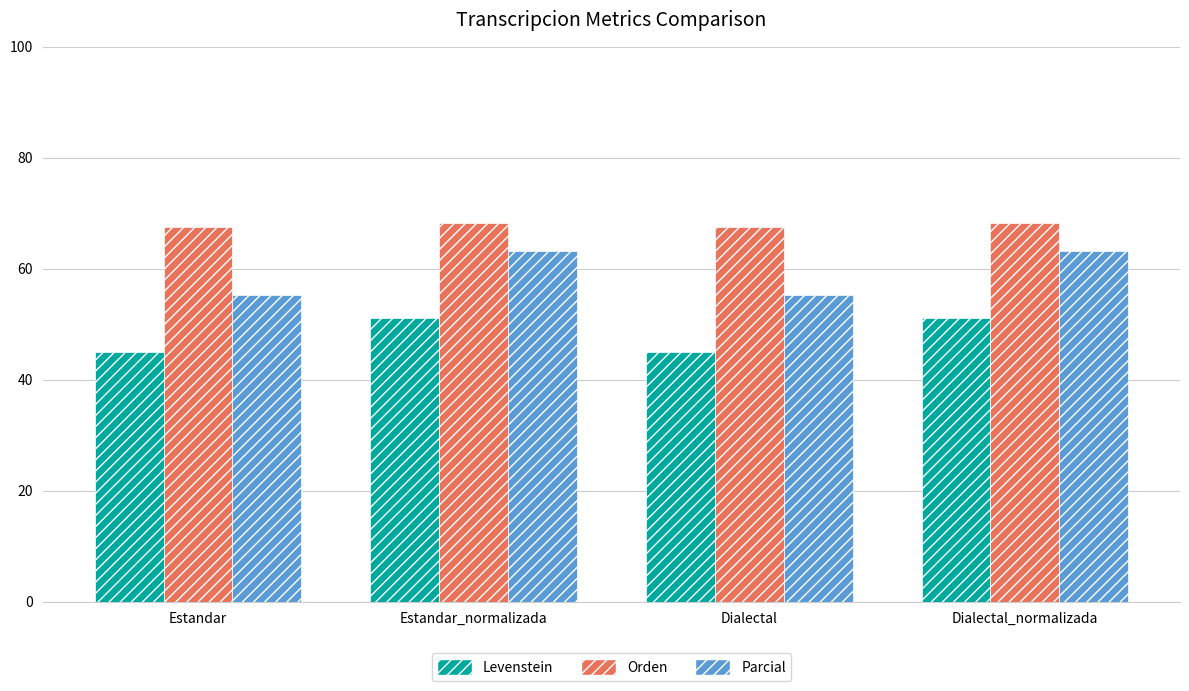

Between Estandar and Estandar_normalizada, which series saw the biggest shift?

Parcial